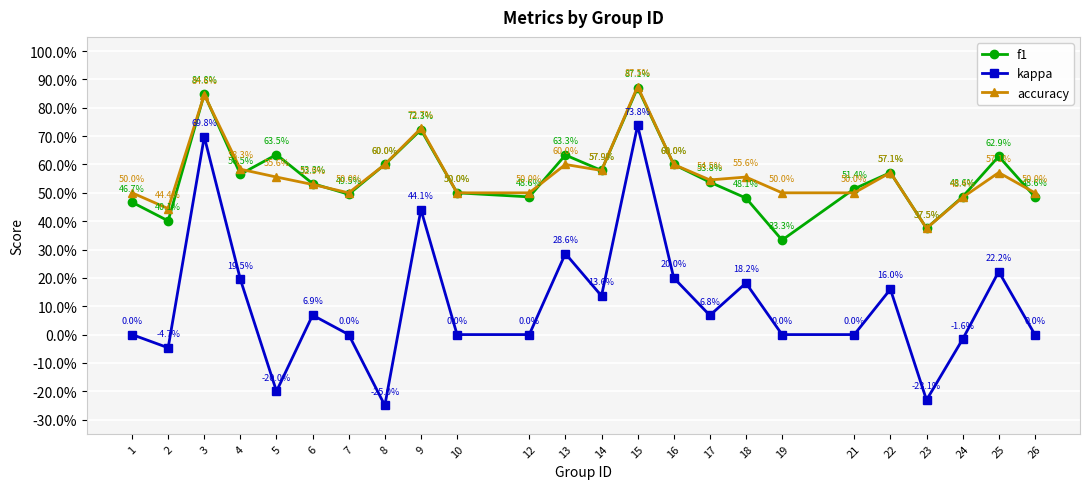

What are all the series names shown in the legend?

f1, kappa, accuracy